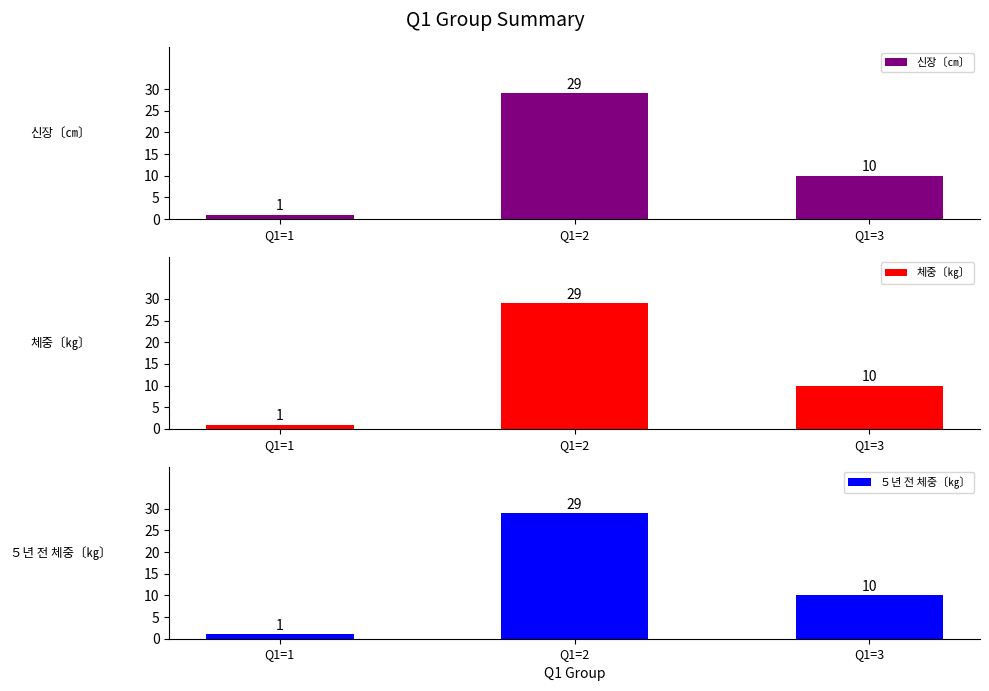

What is the total value across all series at Q1=3?

30